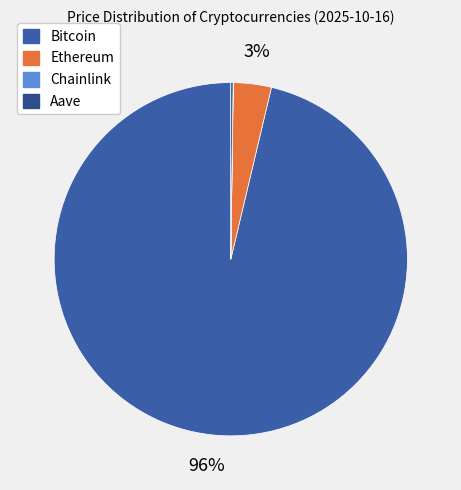

Which slice is the largest?

Bitcoin